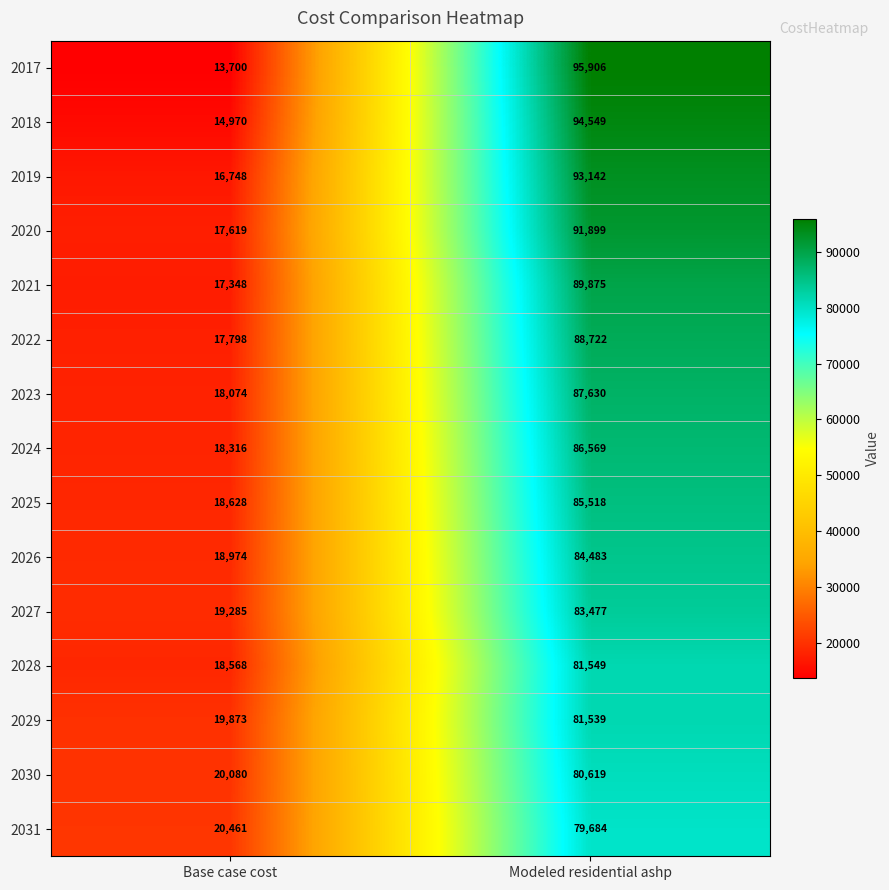

Reading right to left, transcribe all the data shown in this chart.

2017: 95906	13700
2018: 94549	14970
2019: 93142	16748
2020: 91899	17619
2021: 89875	17348
2022: 88722	17798
2023: 87630	18074
2024: 86569	18316
2025: 85518	18628
2026: 84483	18974
2027: 83477	19285
2028: 81549	18568
2029: 81539	19873
2030: 80619	20080
2031: 79684	20461